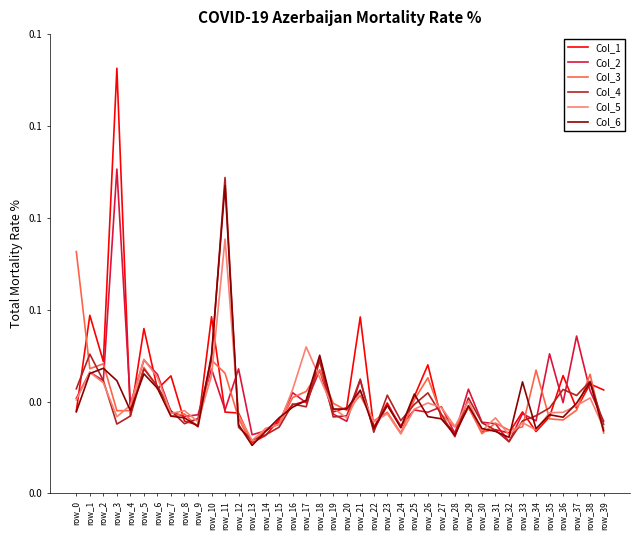

What are all the series names shown in the legend?

Col_1, Col_2, Col_3, Col_4, Col_5, Col_6